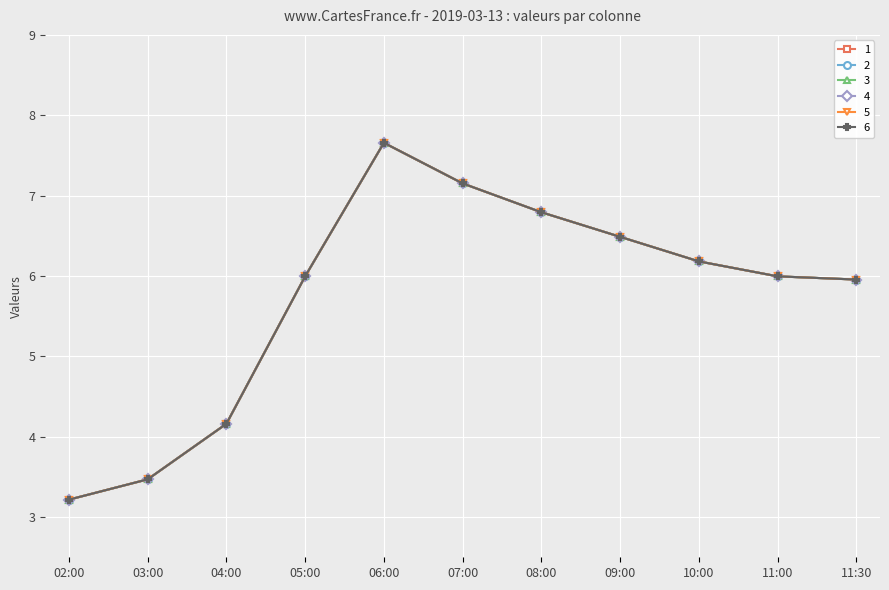

Does the chart have visible grid lines?

Yes